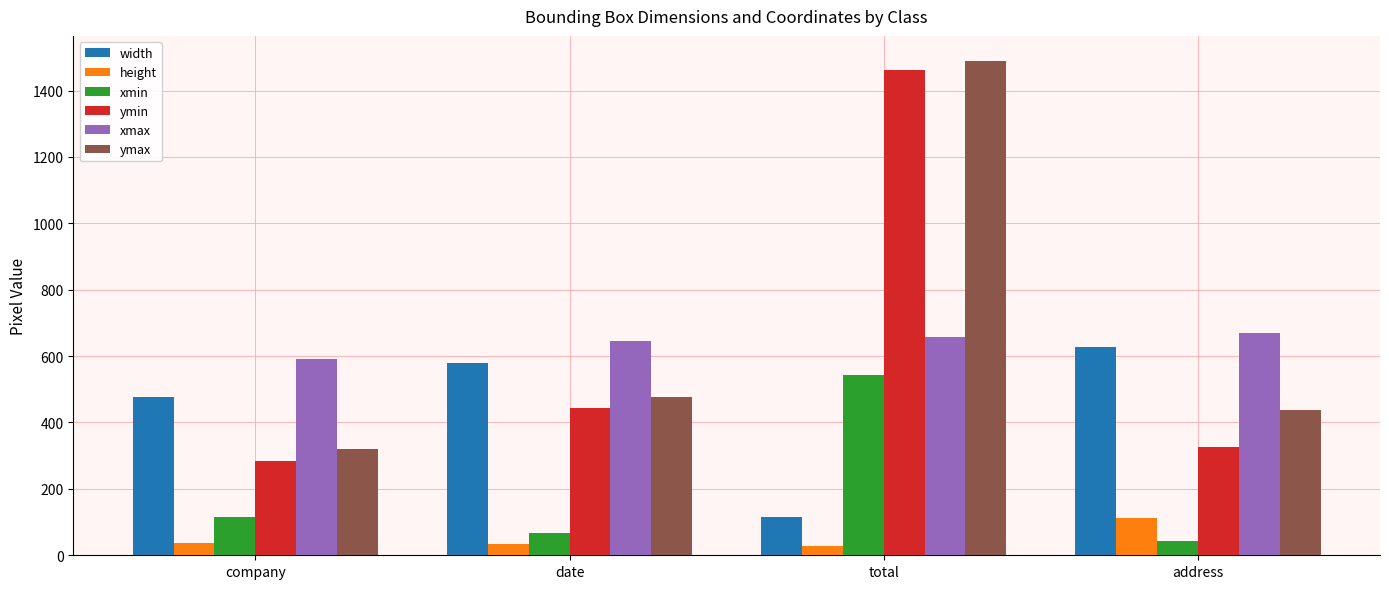

What is the total value across all series at date?

2246